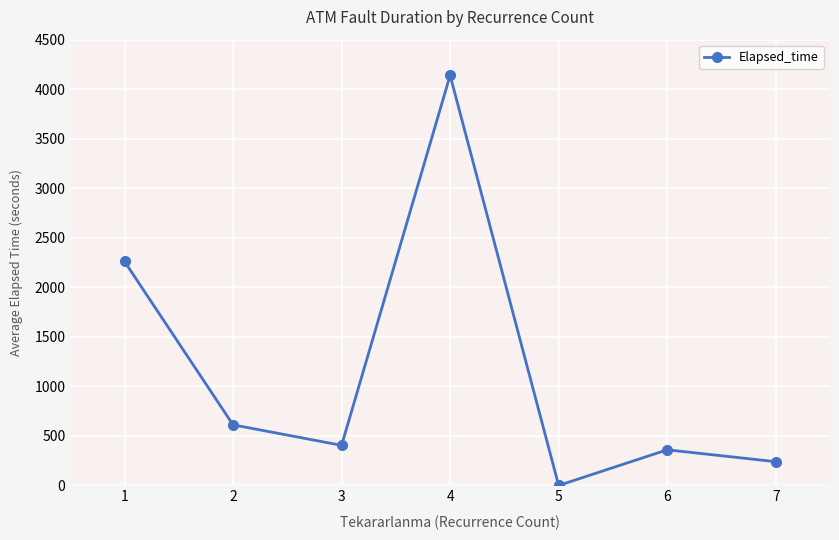

Is it true that the value at 3 is 405.0?

True